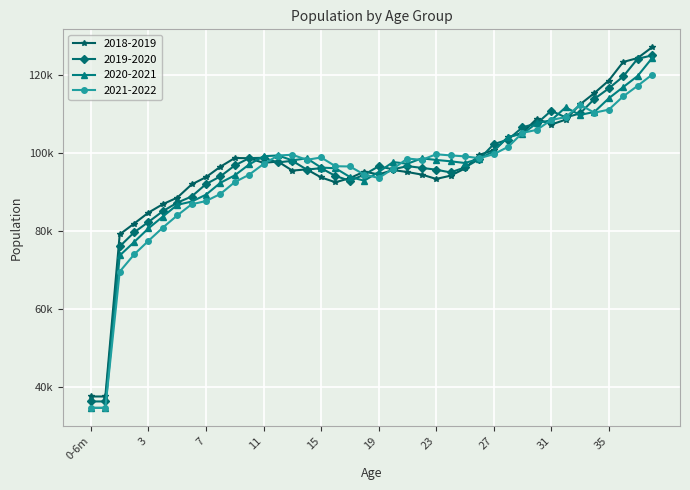

What are all the series names shown in the legend?

2018-2019, 2019-2020, 2020-2021, 2021-2022